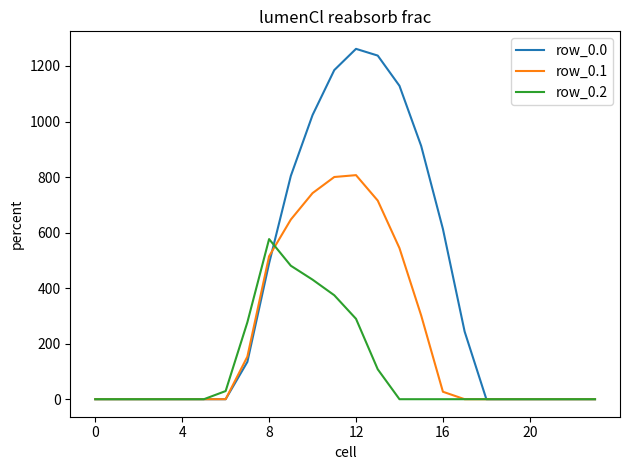

What is the maximum value for row_0.2?

576.6